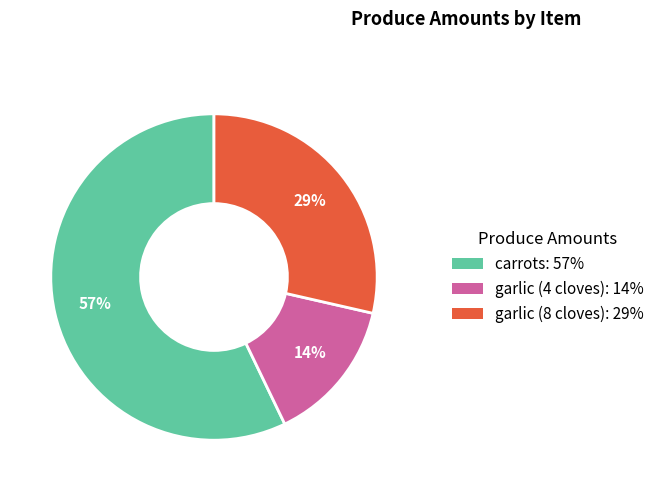

Which has a higher value, garlic (8 cloves) or carrots?

carrots